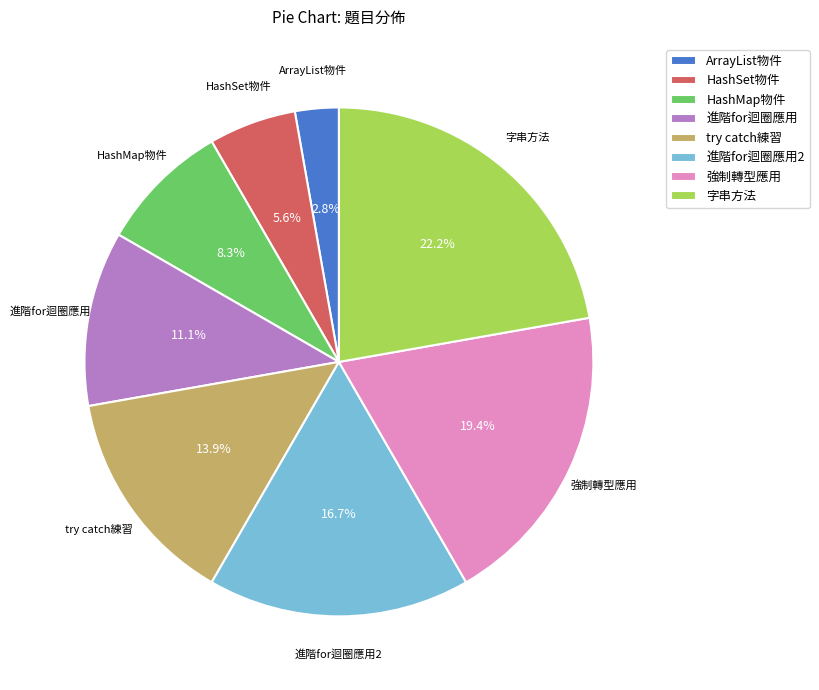

The HashSet物件 slice represents 11% of the pie. True or false?

False